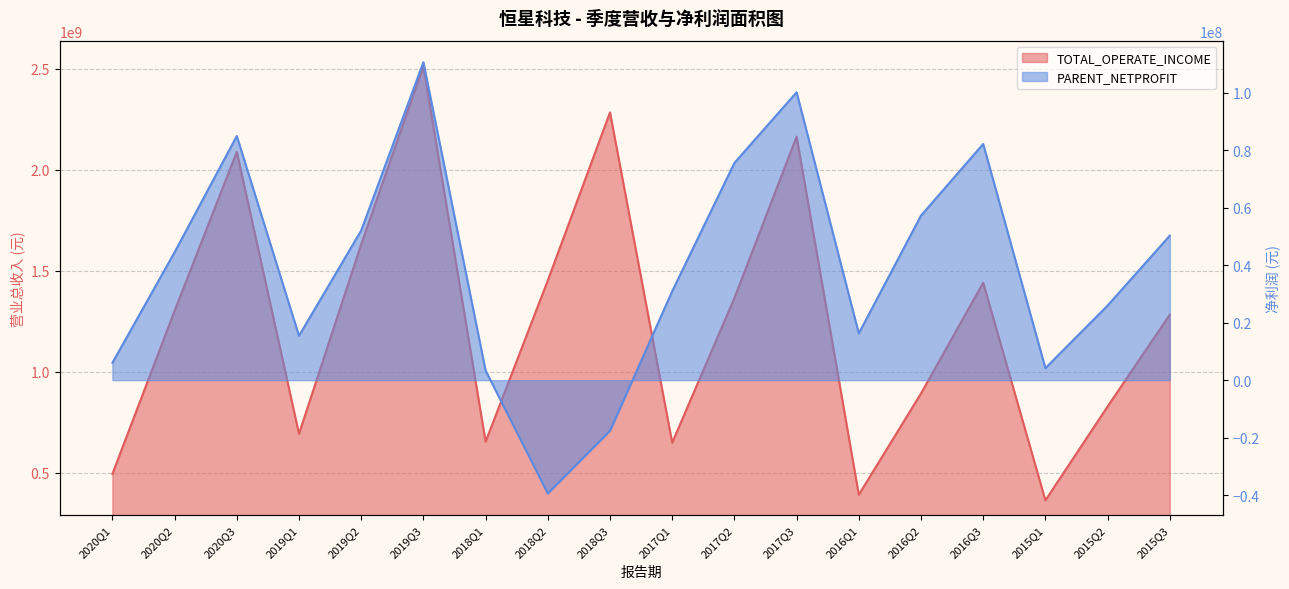

At how many categories does at least one series exceed 1780081071?

4